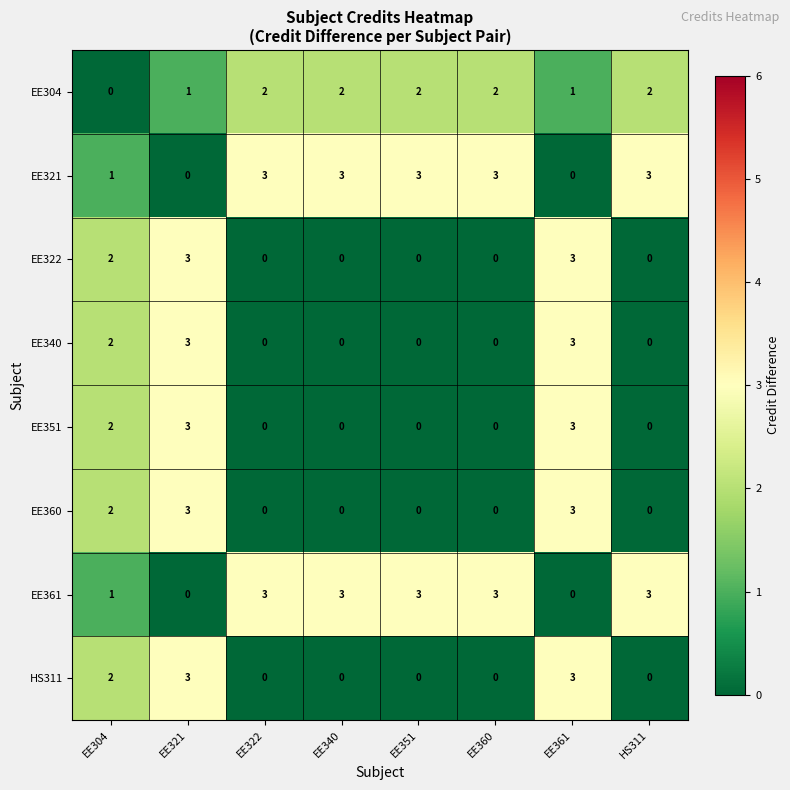

Count the HS311 values in the range 0 to 3.

8